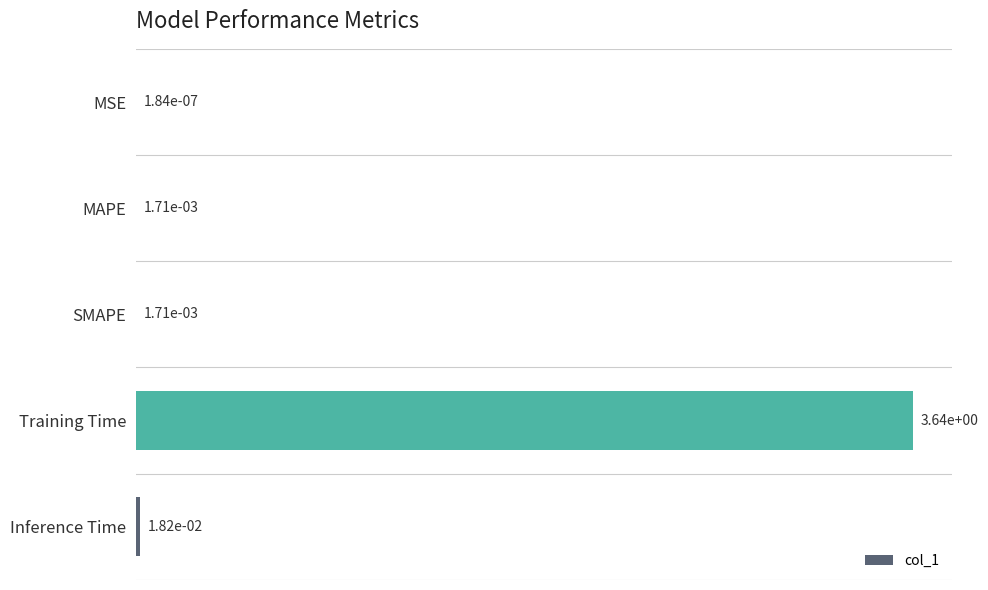

Between MAPE and Training Time, which is larger?

Training Time